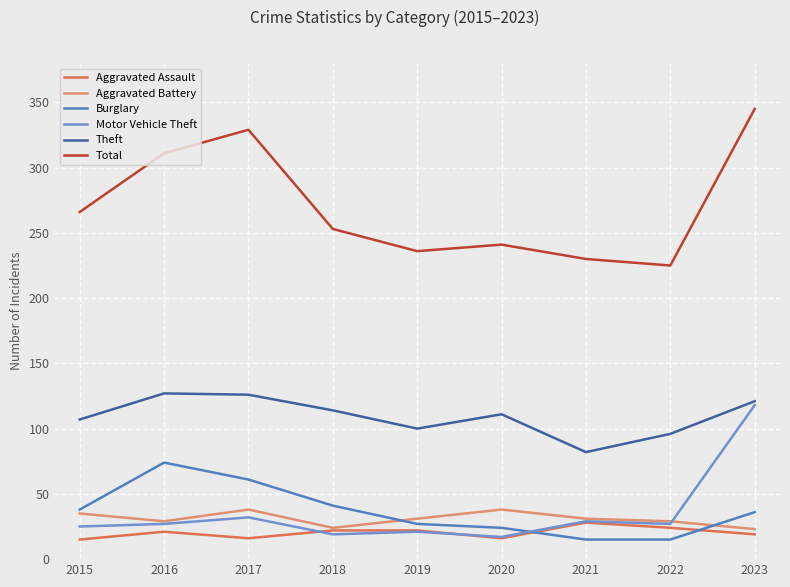

List the series in order of their peak value, highest first.

Total, Theft, Motor Vehicle Theft, Burglary, Aggravated Battery, Aggravated Assault